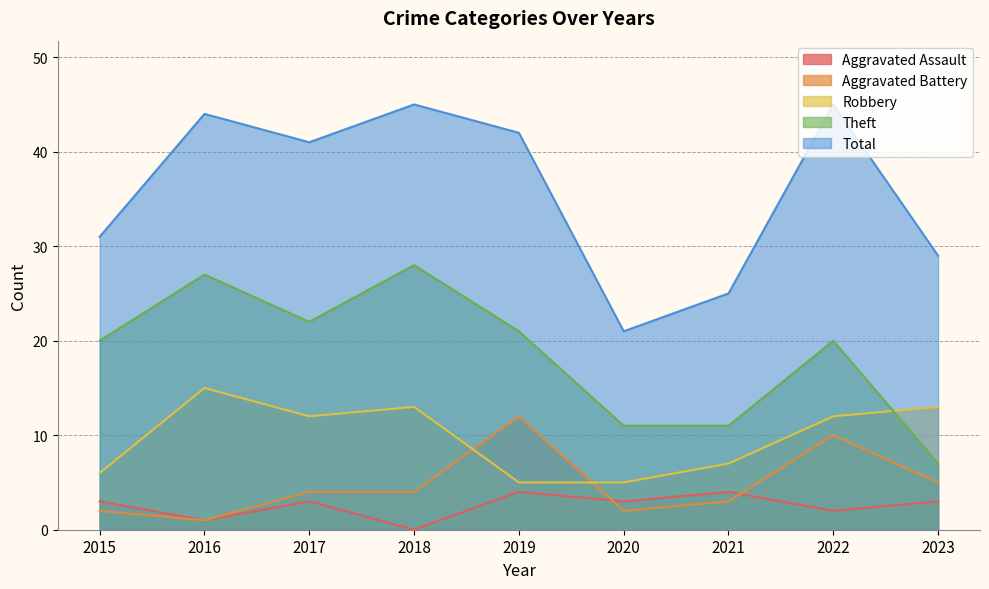

Does the chart display data point markers on the line(s)?

No